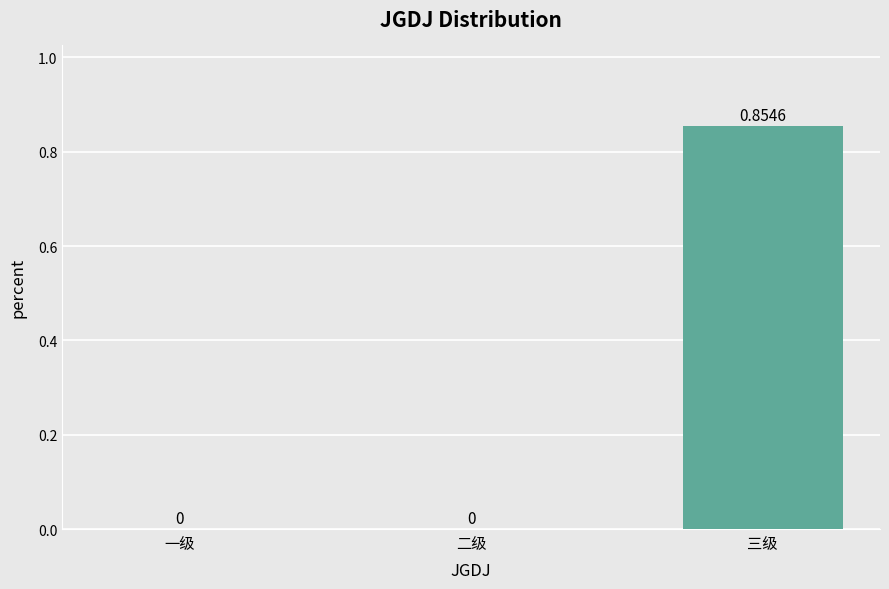

Which category has the highest value across all series?

三级